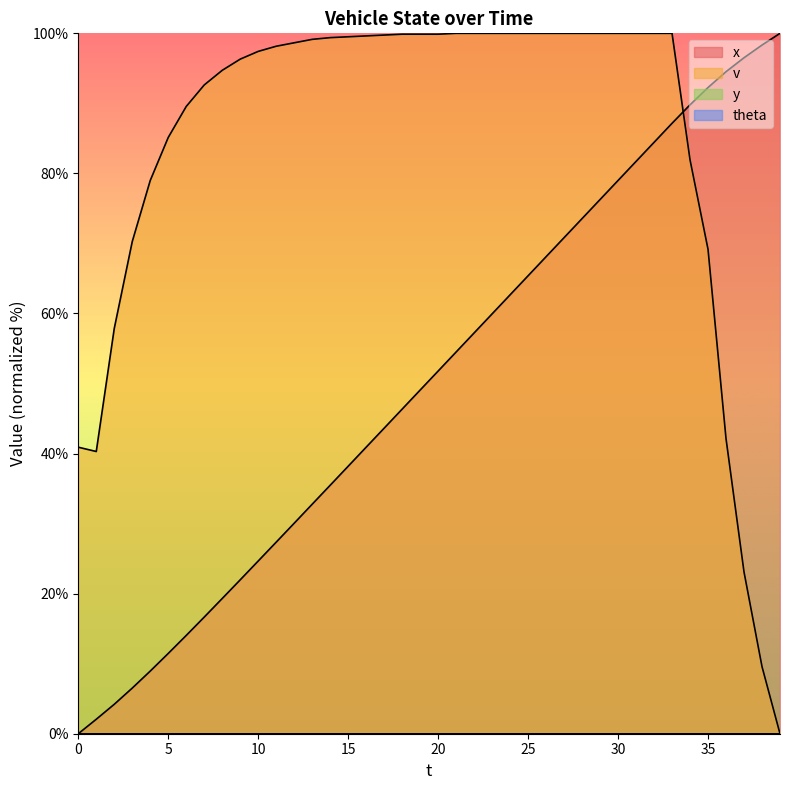

What is the value of the x point at the 22nd from the left?

54.5